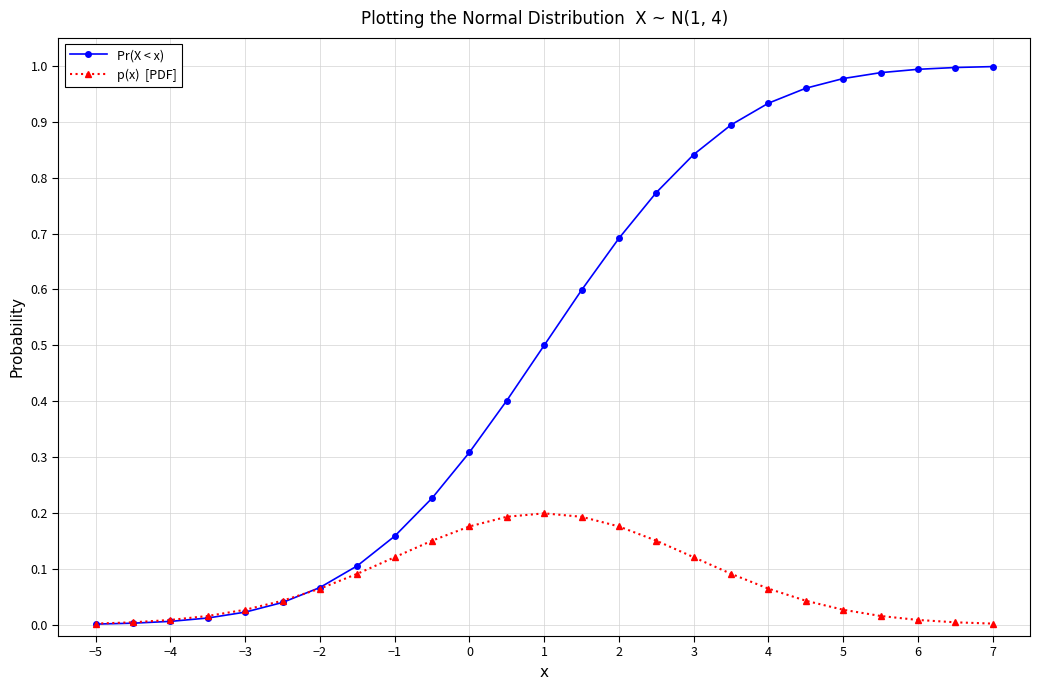

How many lines are shown in the chart?

2